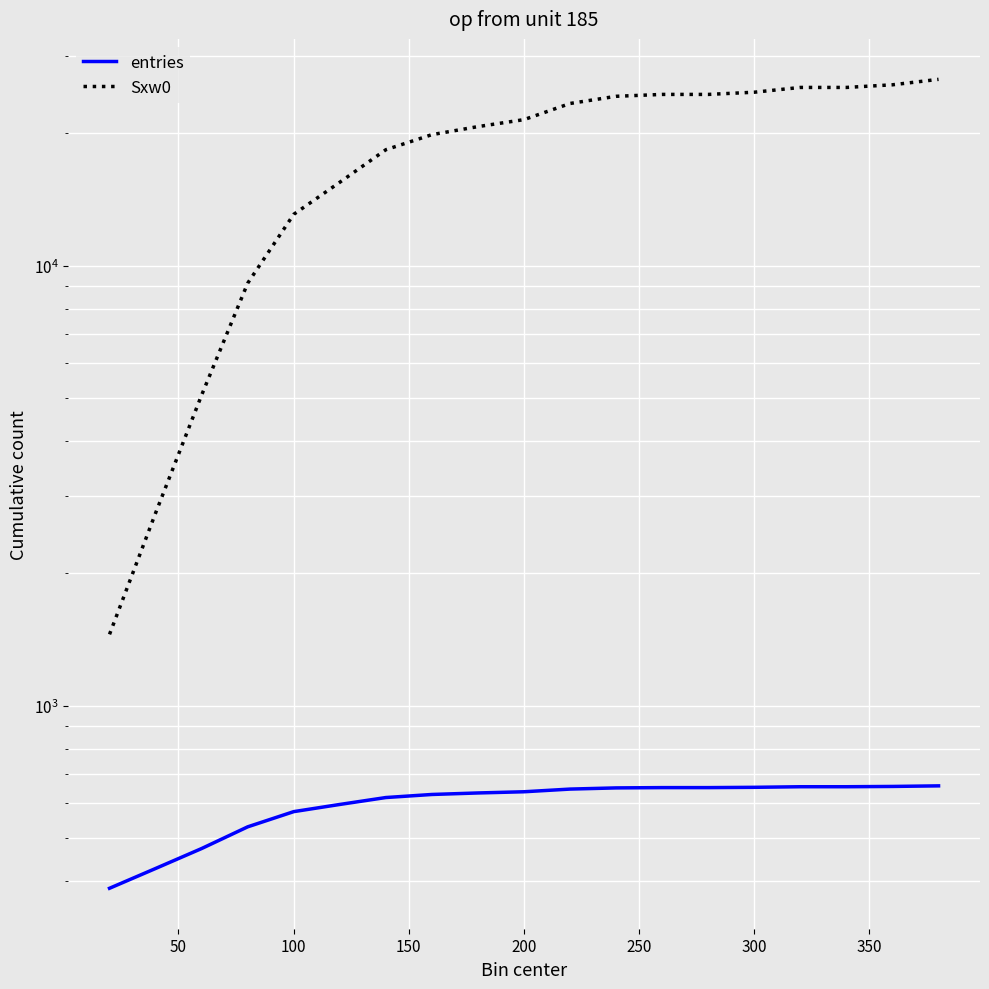

How many data points in Sxw0 are less than 21499?

9